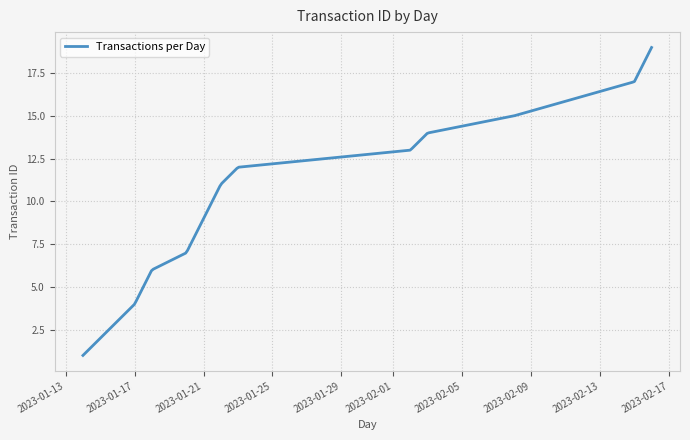

What is the smallest value displayed?

1.0